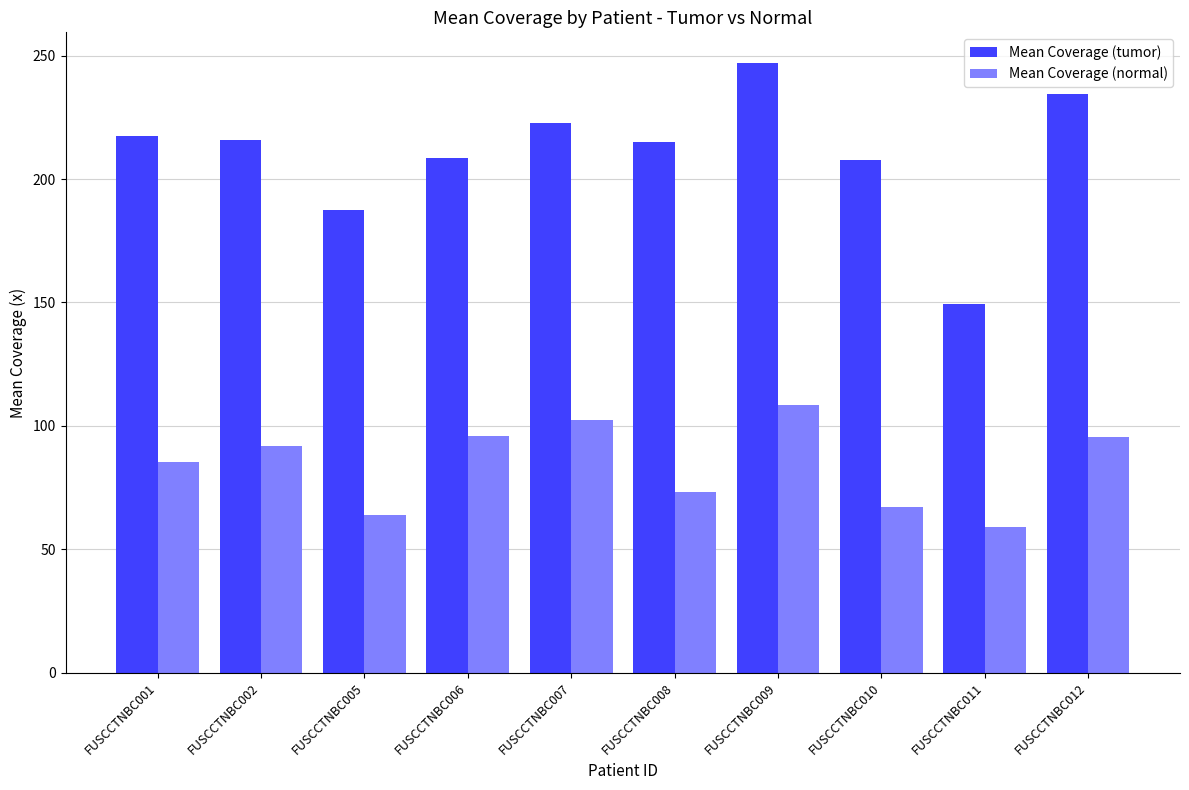

What is the spread (max minus min) of values at FUSCCTNBC008?

141.6